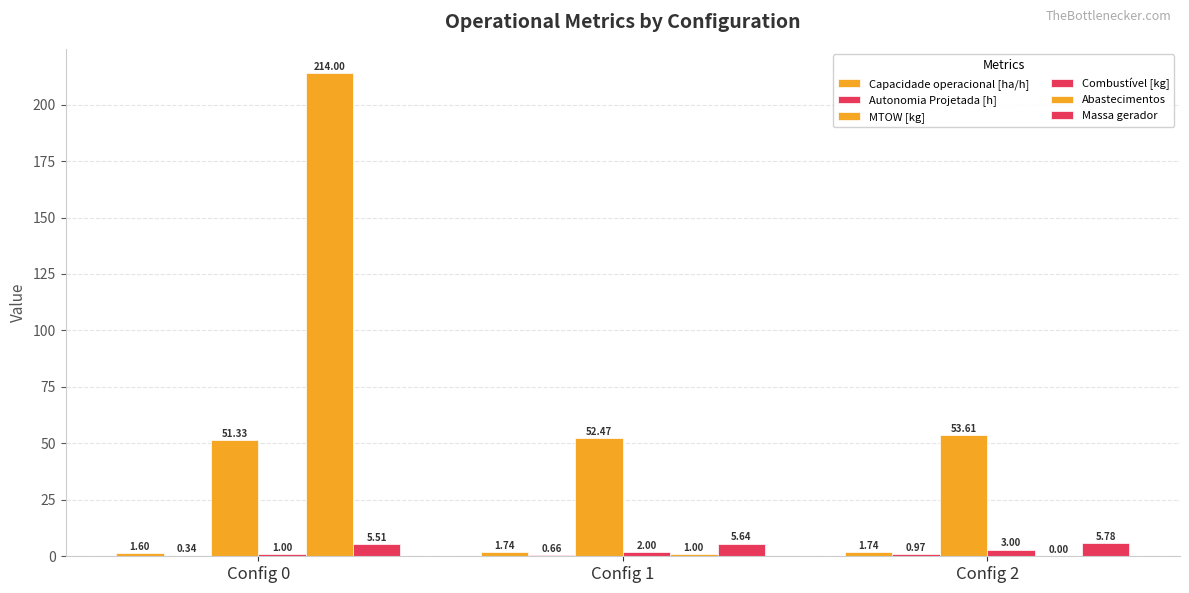

List the series in order of their peak value, highest first.

Abastecimentos, MTOW [kg], Massa gerador, Combustível [kg], Capacidade operacional [ha/h], Autonomia Projetada [h]